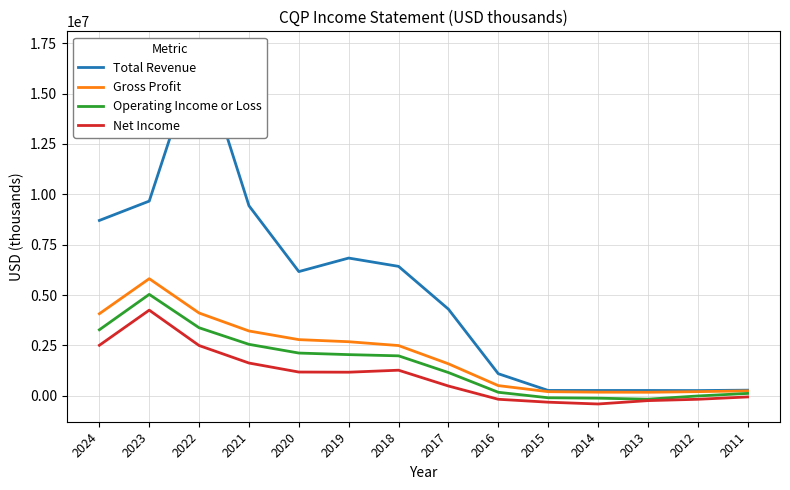

How many interior local valleys does the Gross Profit series have?

1